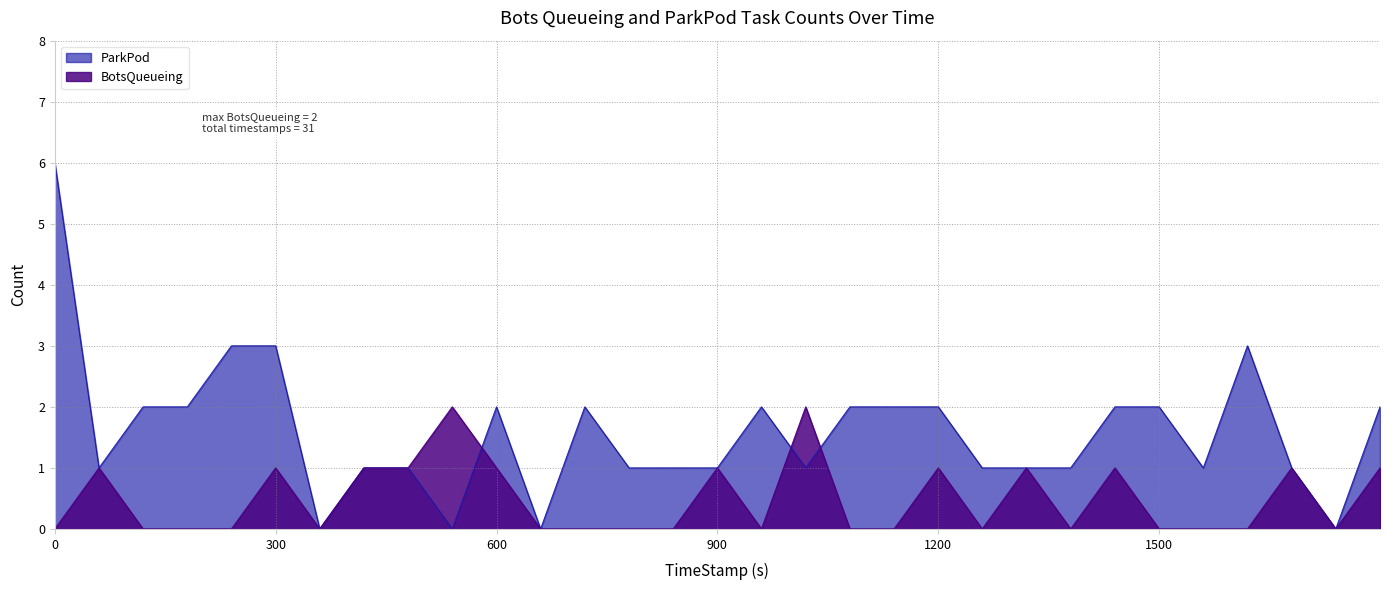

True or false: ParkPod has a value of 1 at 1259.63.

True